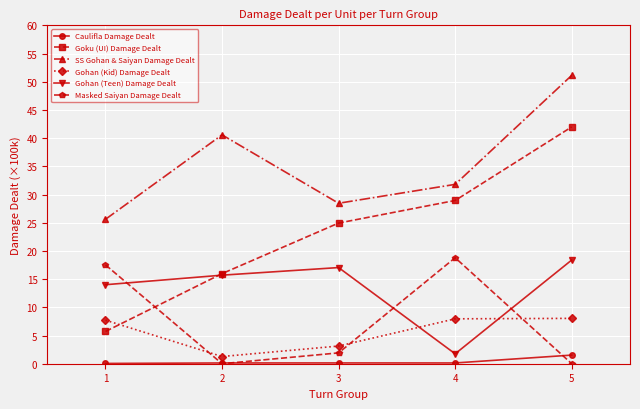

List the labels in order of Gohan (Teen) Damage Dealt value, largest first.

5, 3, 2, 1, 4